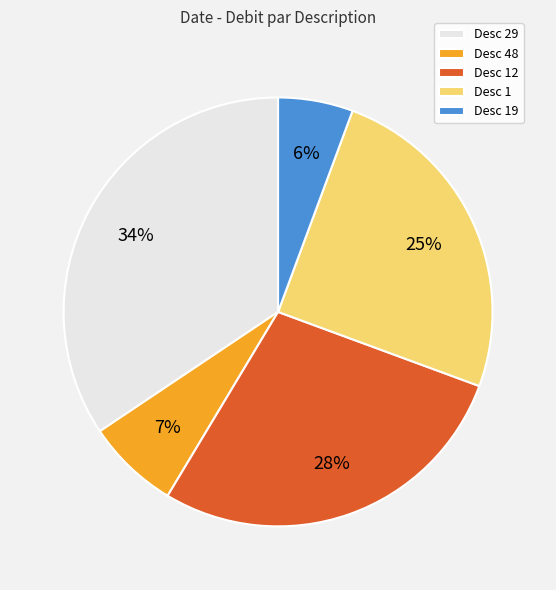

How many segments does this pie chart have?

5